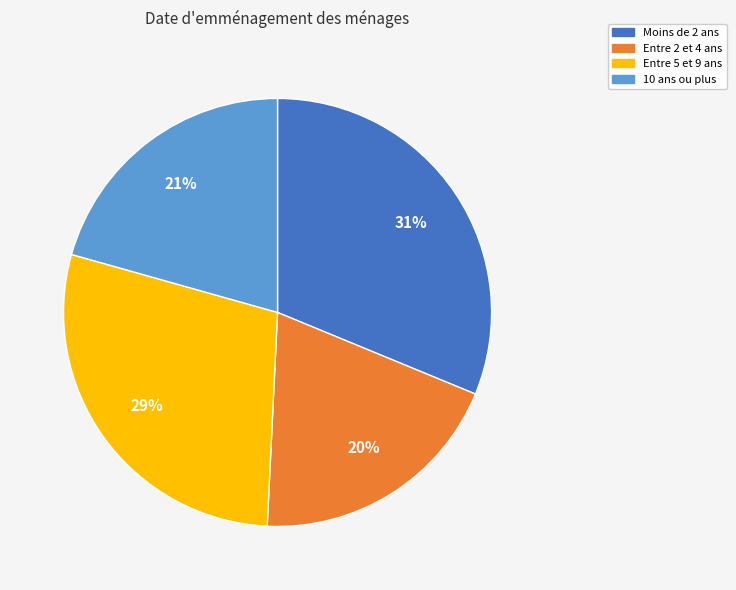

Is there a majority slice in this chart?

No